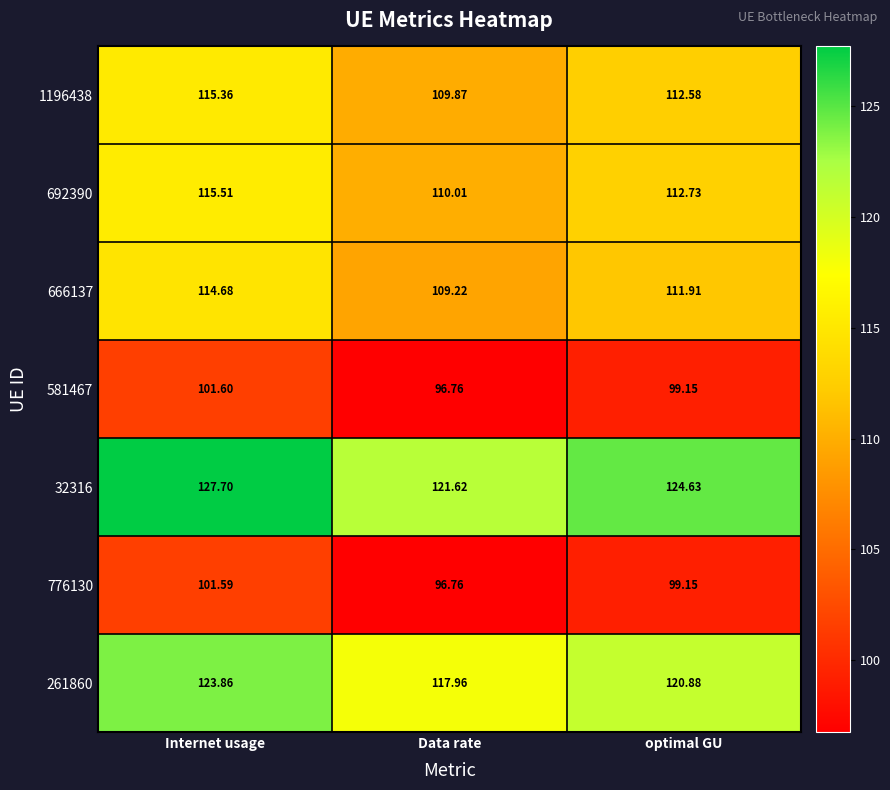

Where does the 666137 series first go above 111?

Internet usage